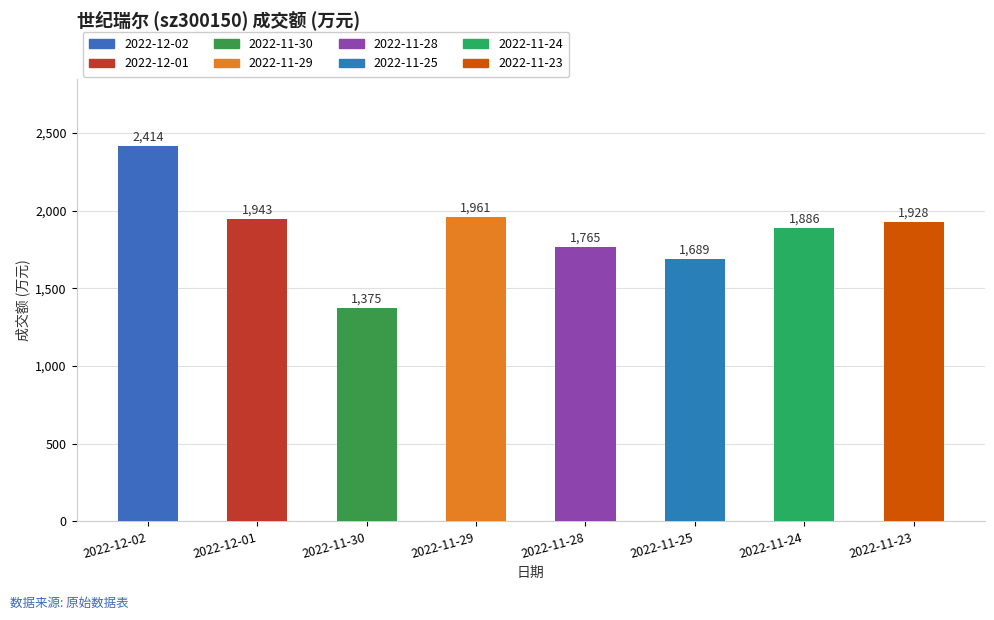

What is the minimum value shown in the chart?

1375